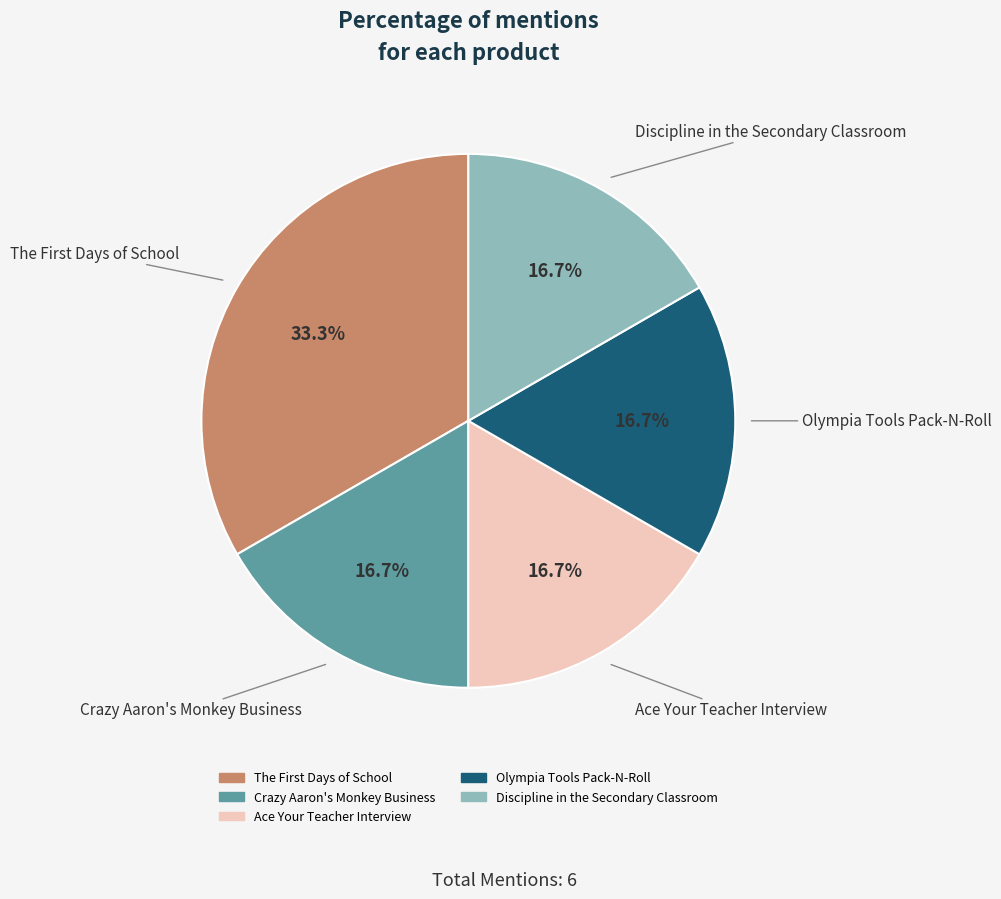

To the nearest percent, what is the combined percentage of Crazy Aaron's Monkey Business and Olympia Tools Pack-N-Roll?

33%